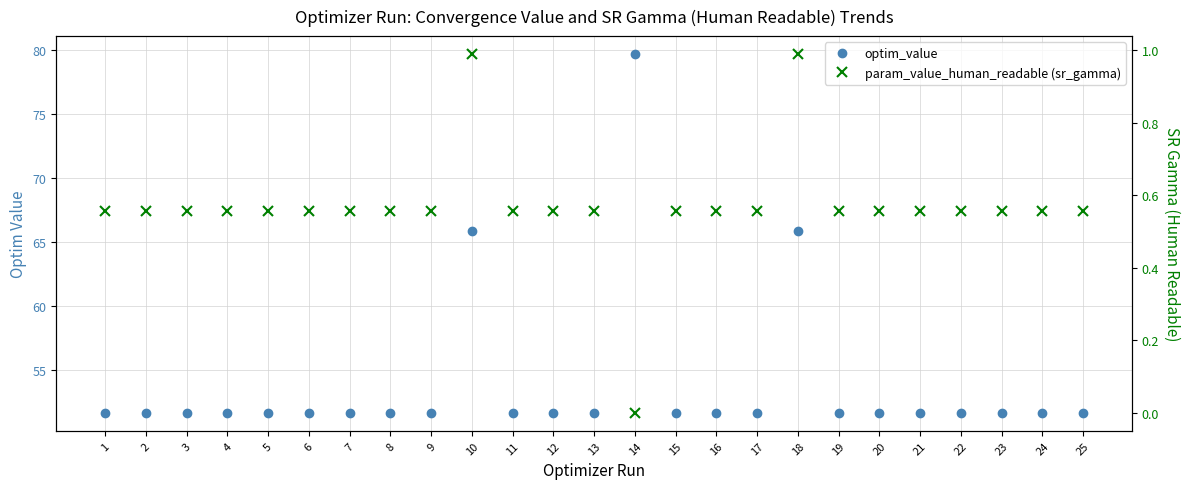

Which label corresponds to the smallest value in the chart?

14